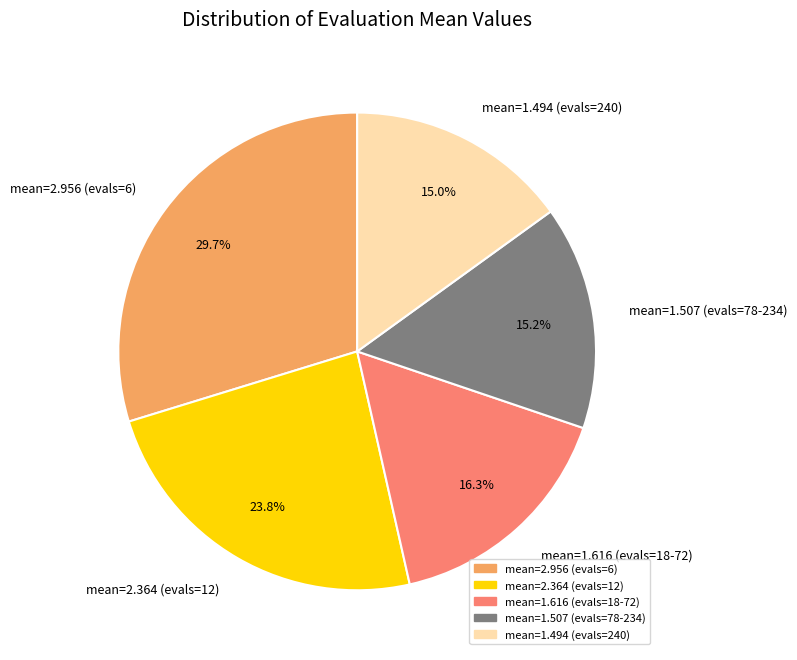

Does any single category account for the majority?

No